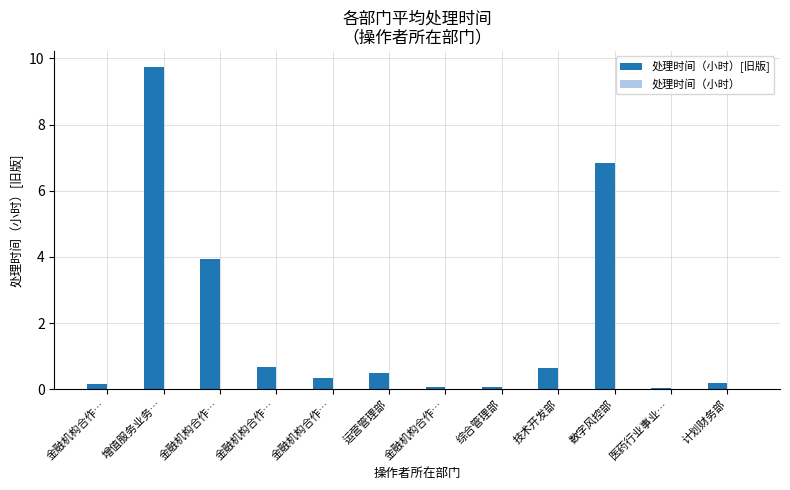

Are the bars horizontal?

No